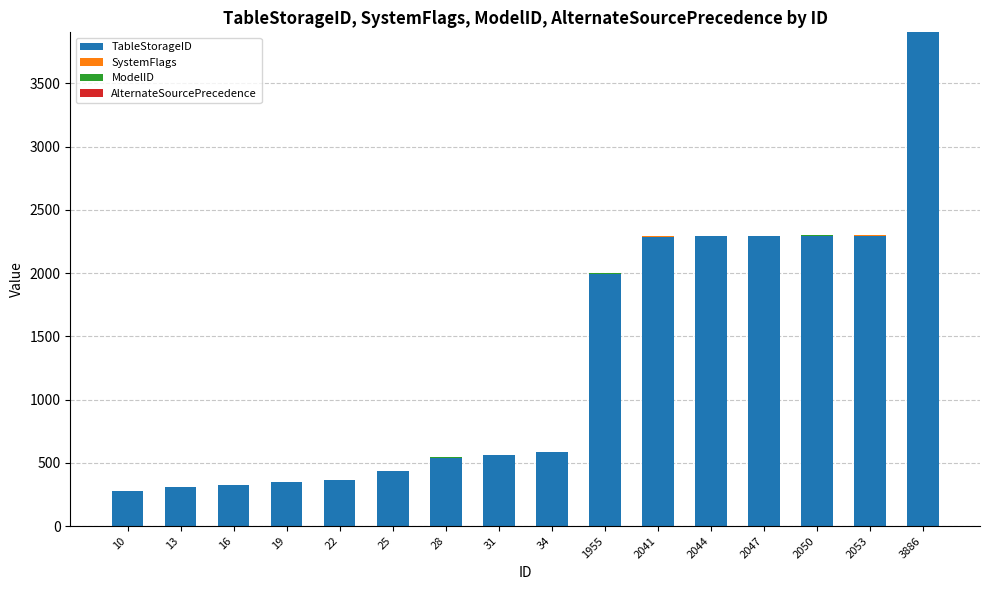

At which label does TableStorageID reach its peak?

3886